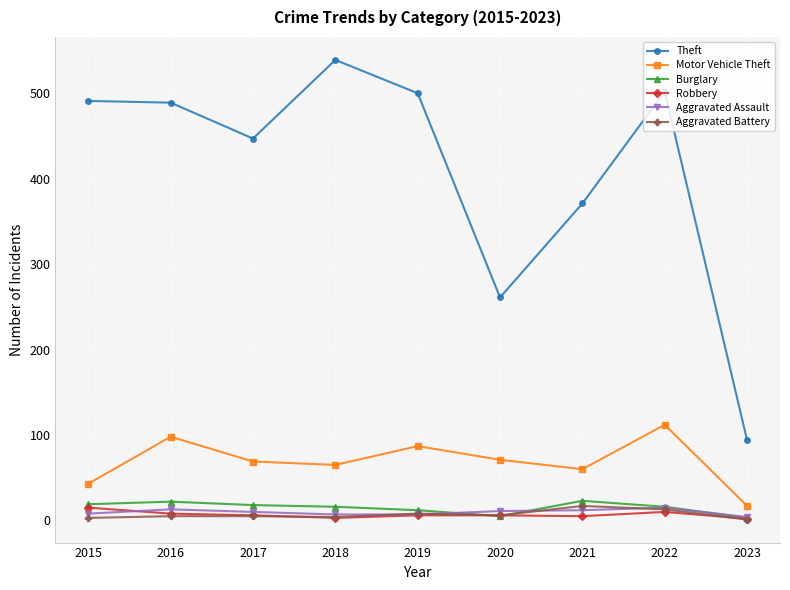

True or false: Theft has a value of 94 at 2023.

True